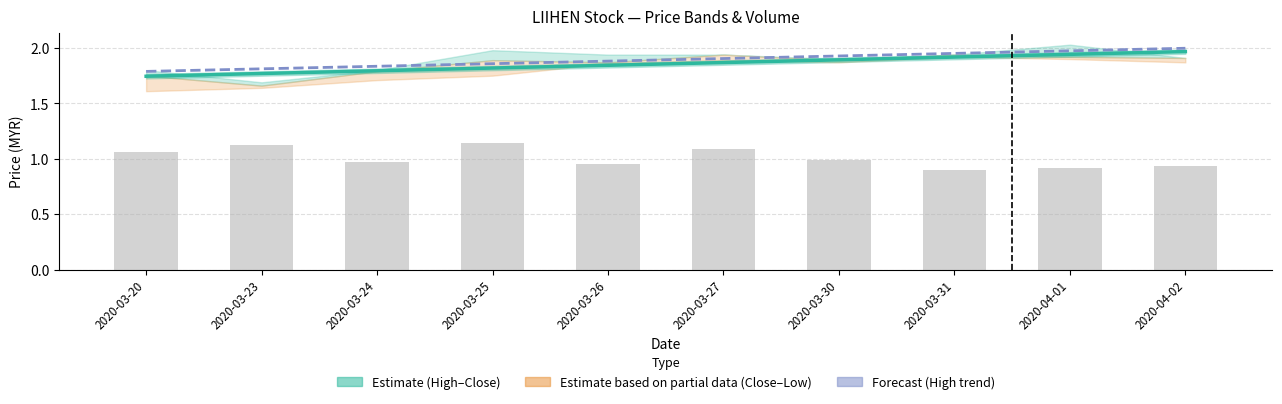

How many groups of bars are there?

10